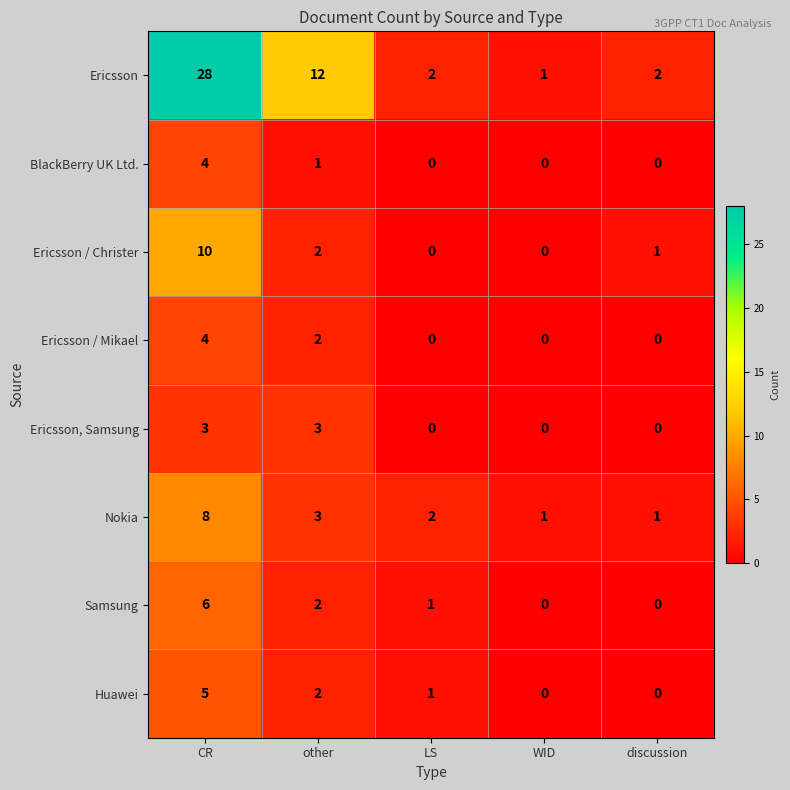

At which category is the sum across all series the highest?

CR